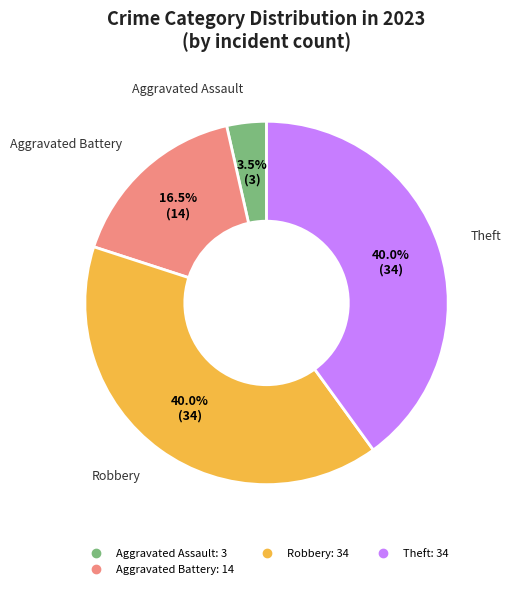

Is there a majority slice in this chart?

No